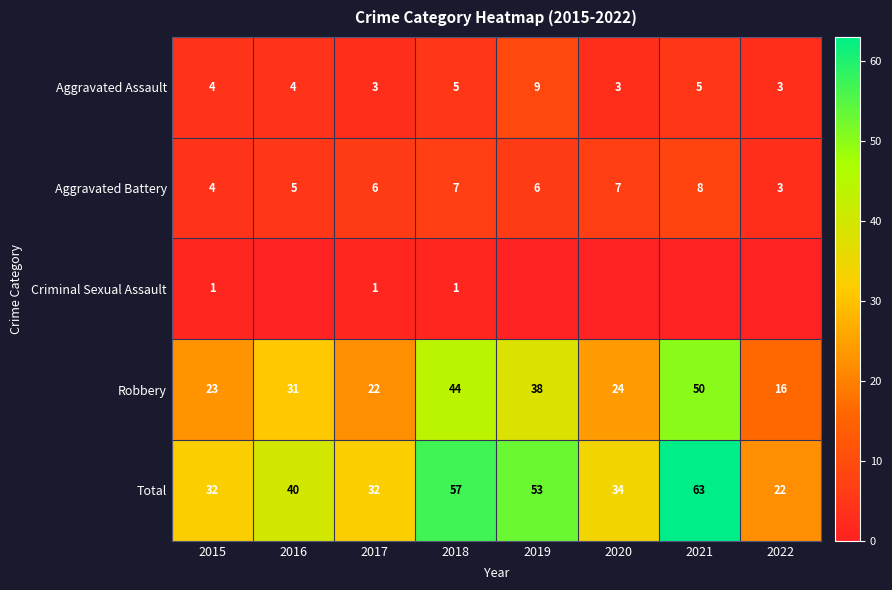

Where is Total nearest to the value 42?

2016